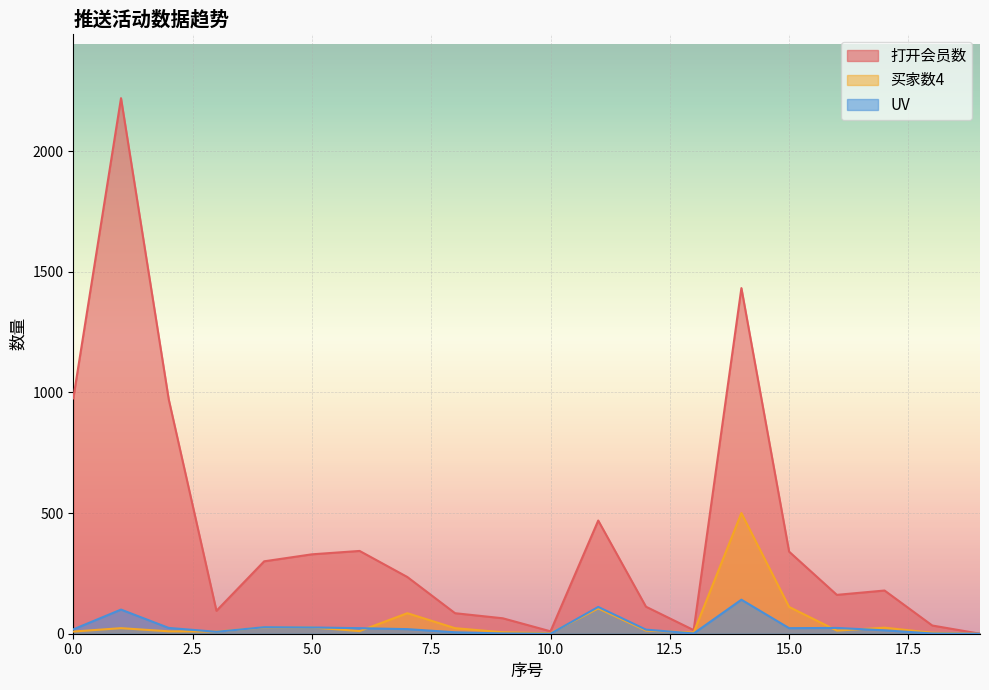

The 打开会员数 series shows 112 at 12. True or false?

True